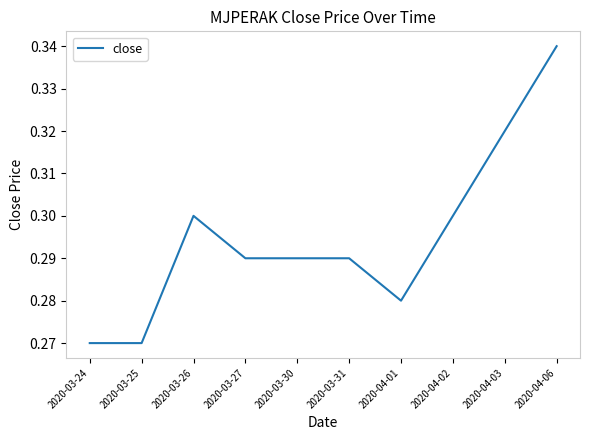

What is the change in value from 2020-03-24 to 2020-04-06?

+0.1